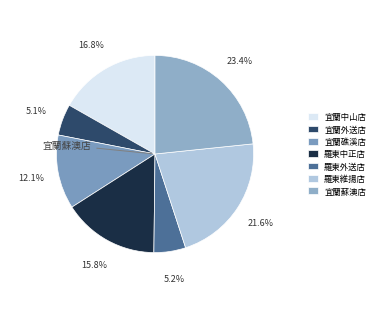

Count the number of slices in the pie.

7